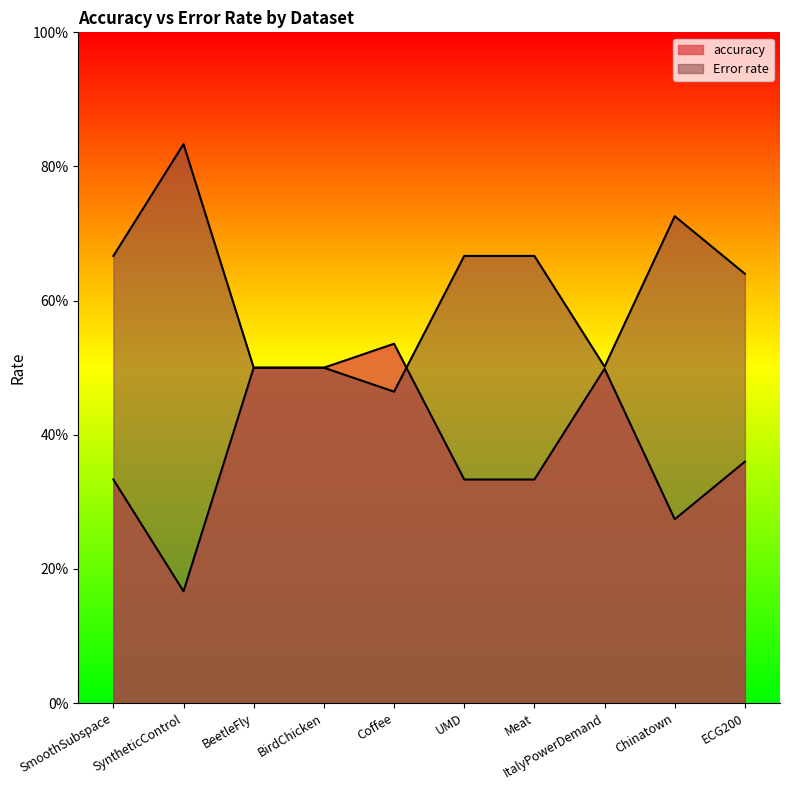

List the series in order of their overall mean, lowest first.

accuracy, Error rate